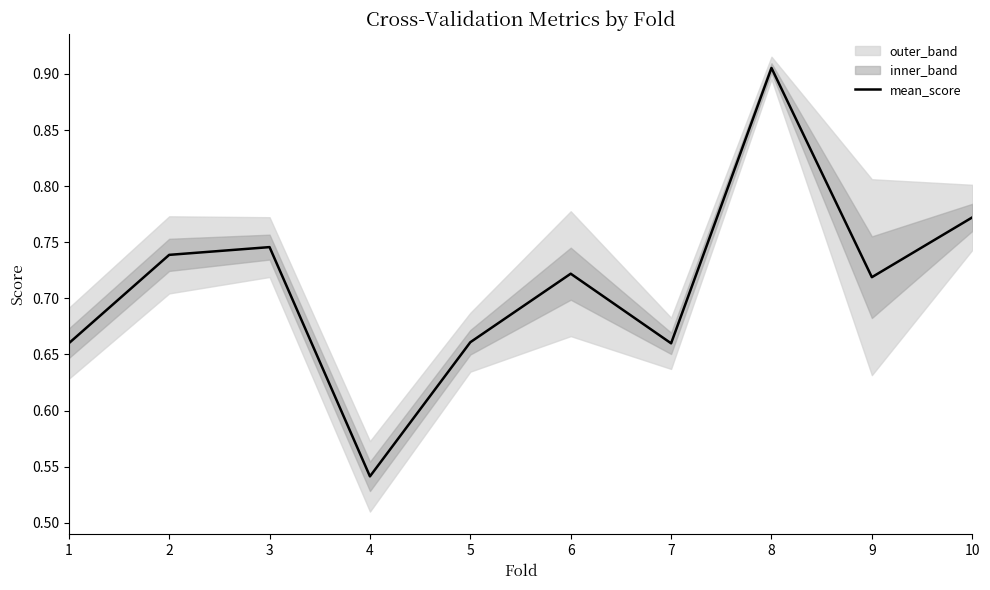

Reading left to right, what are all the values shown in this chart?

0.7	0.7	0.7	0.5	0.7	0.7	0.7	0.9	0.7	0.8